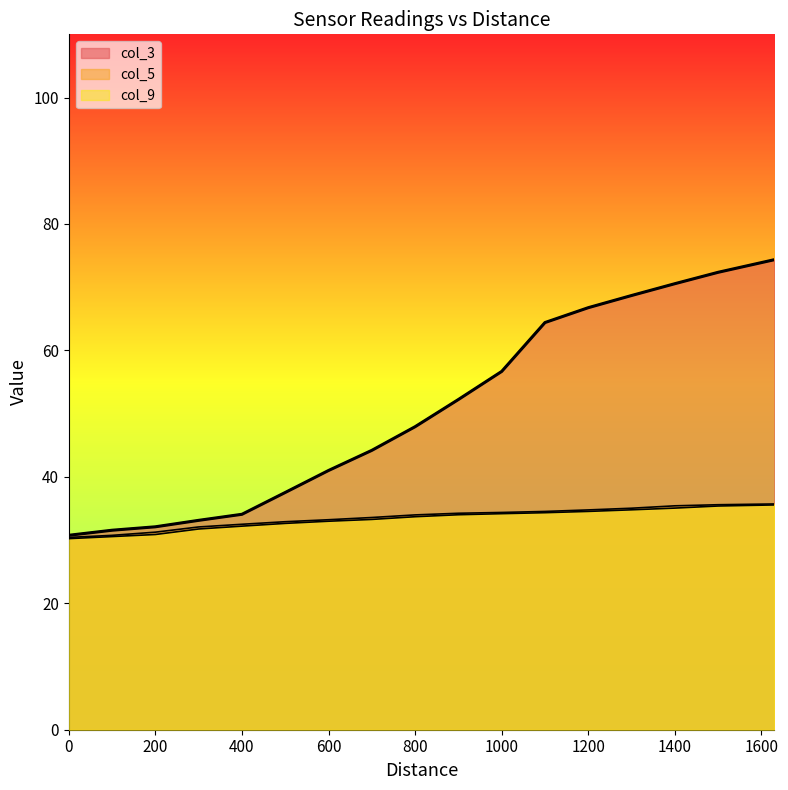

What is the value of the col_5 point at the 4th from the left?

32.1